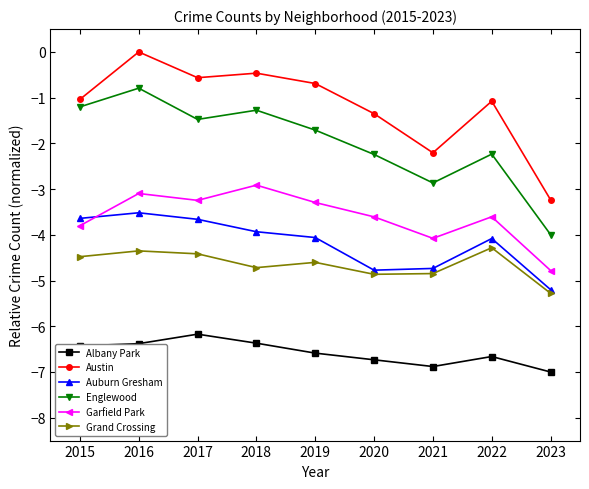

Which series has the largest range (max minus min)?

Austin